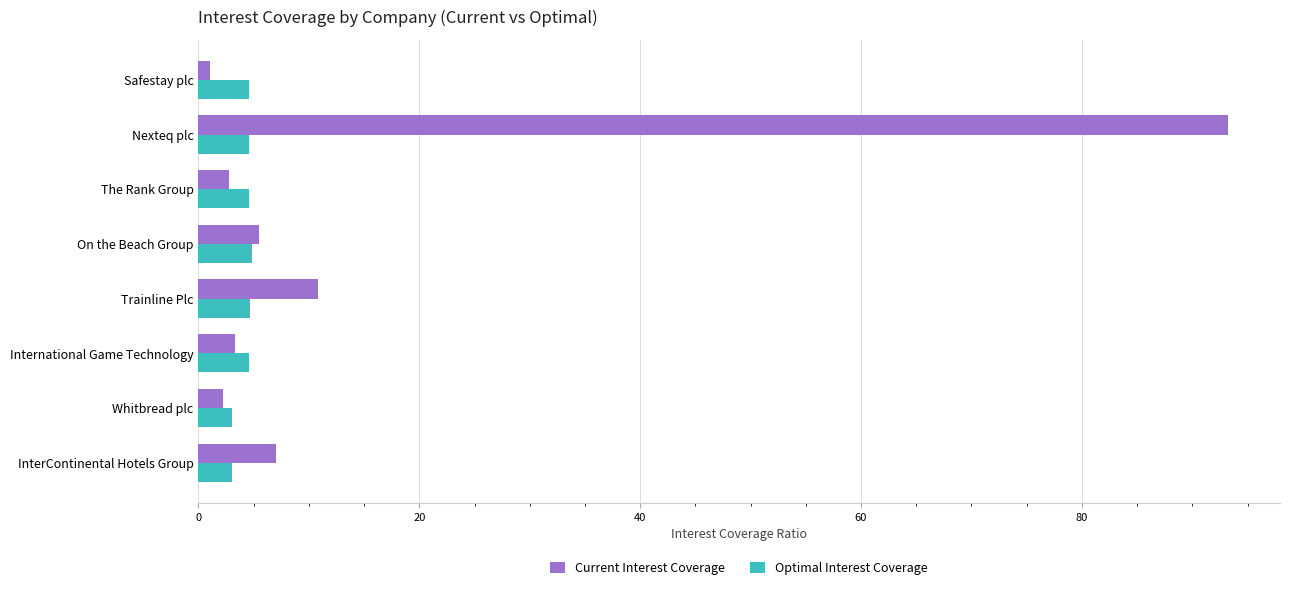

Count the number of data series in this chart.

2